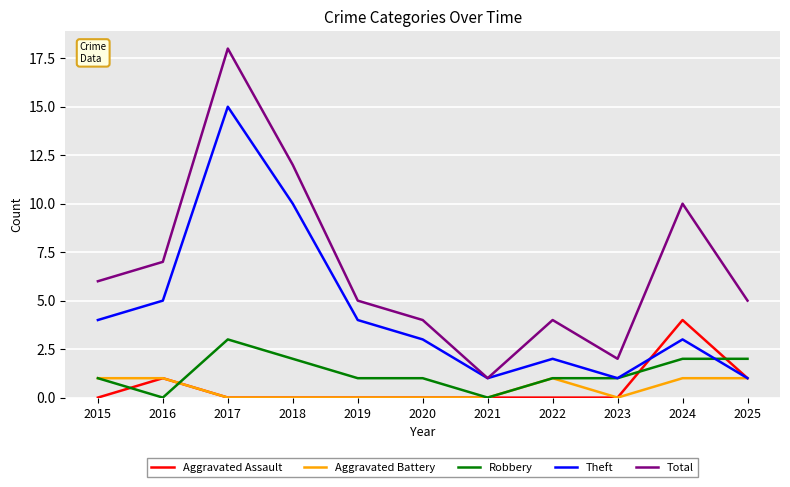

Reading right to left, transcribe all the data shown in this chart.

Aggravated Assault: 2025=1	2024=4	2023=0	2022=0	2021=0	2020=0	2019=0	2018=0	2017=0	2016=1	2015=0
Aggravated Battery: 2025=1	2024=1	2023=0	2022=1	2021=0	2020=0	2019=0	2018=0	2017=0	2016=1	2015=1
Robbery: 2025=2	2024=2	2023=1	2022=1	2021=0	2020=1	2019=1	2018=2	2017=3	2016=0	2015=1
Theft: 2025=1	2024=3	2023=1	2022=2	2021=1	2020=3	2019=4	2018=10	2017=15	2016=5	2015=4
Total: 2025=5	2024=10	2023=2	2022=4	2021=1	2020=4	2019=5	2018=12	2017=18	2016=7	2015=6